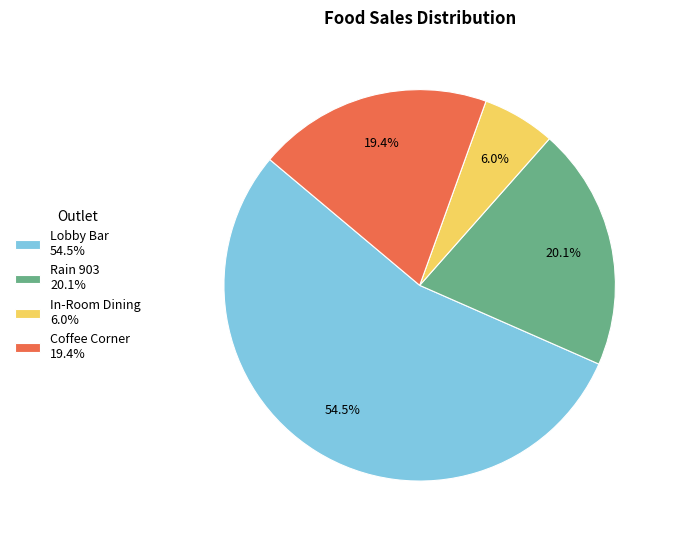

Is it true that In-Room Dining is 6% of the pie?

True